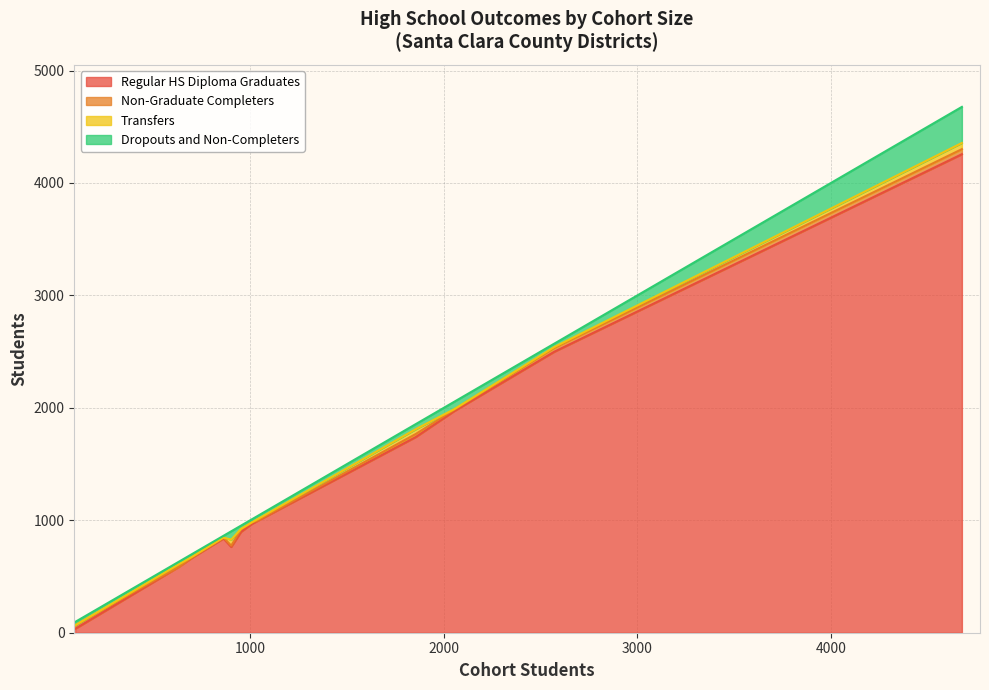

List the series in order of their peak value, highest first.

Regular HS Diploma Graduates, Dropouts and Non-Completers, Transfers, Non-Graduate Completers